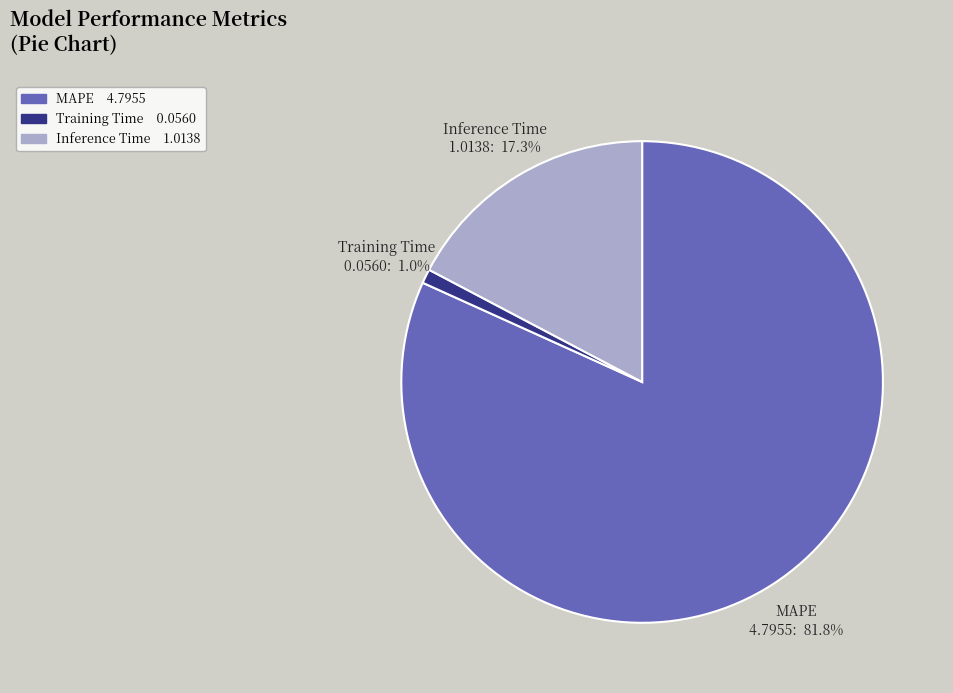

Is the sum of Training Time and Inference Time greater than half?

No